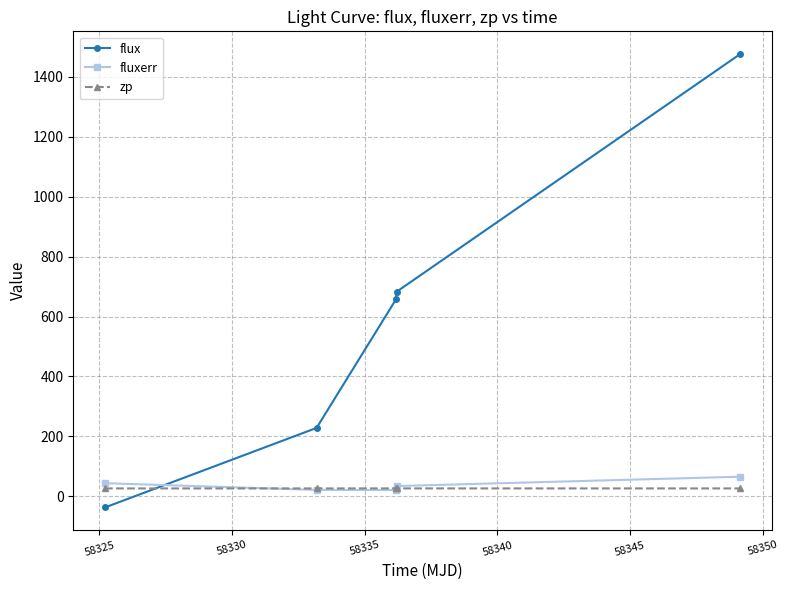

What is the highest value of the flux series?

1476.6